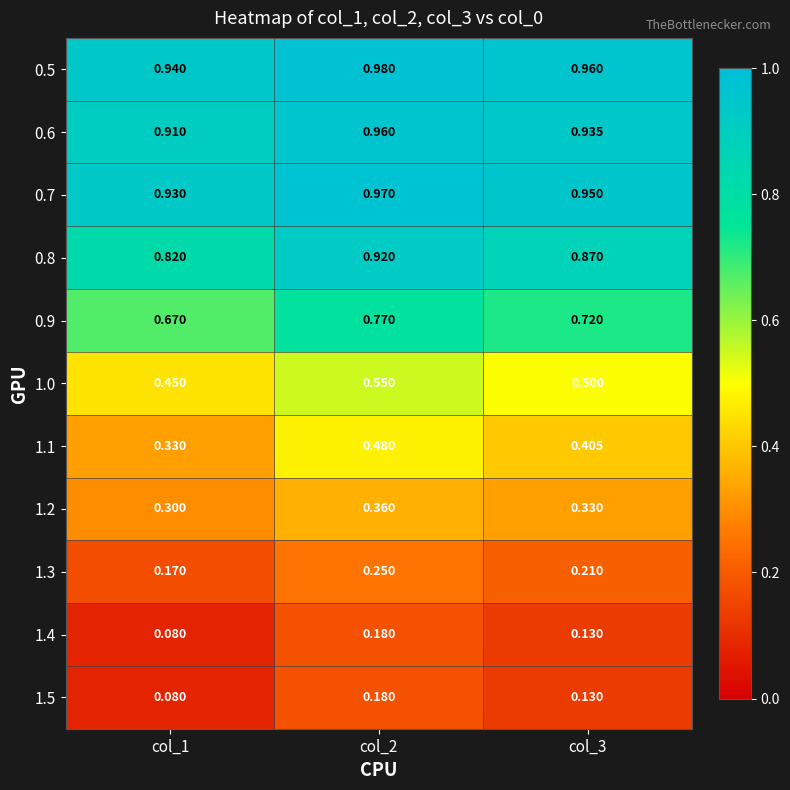

Is the value of 0.7 at col_3 greater than the value of 1.4 at col_2?

Yes